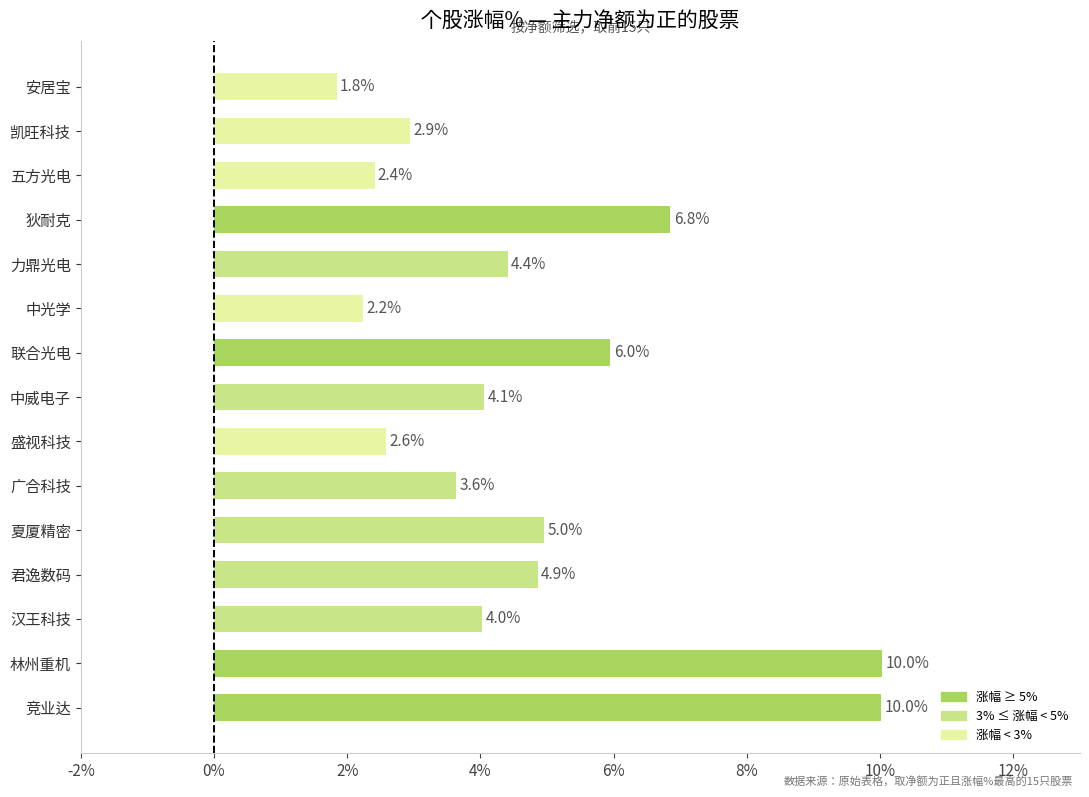

How many bars are there in total?

15